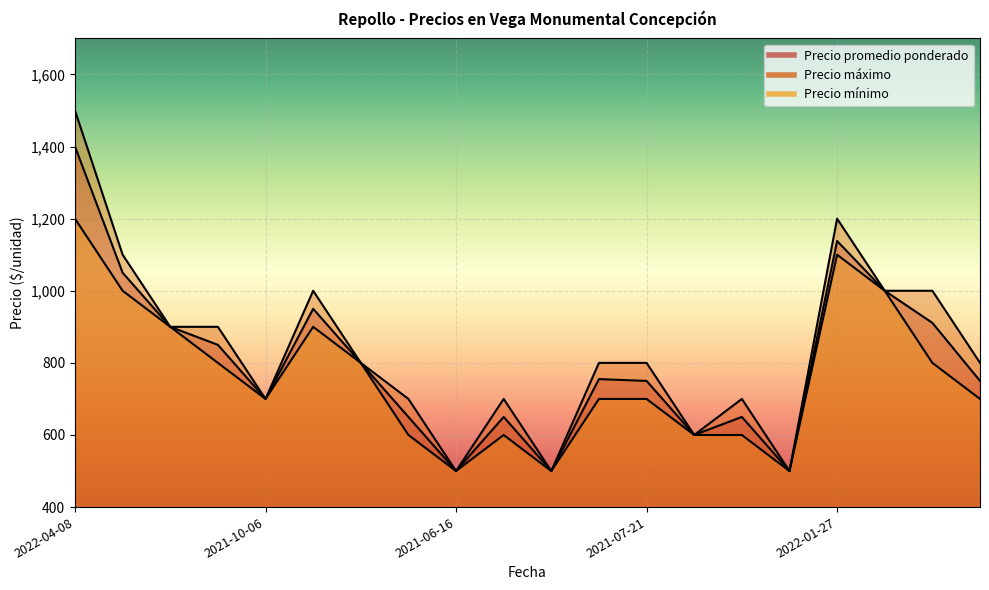

Does the chart display data point markers on the line(s)?

No